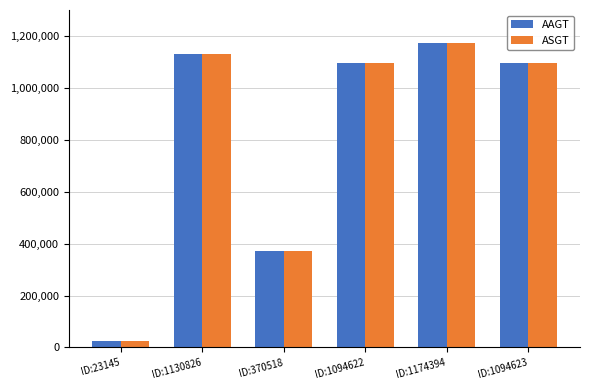

What is the minimum value shown in the chart?

23145